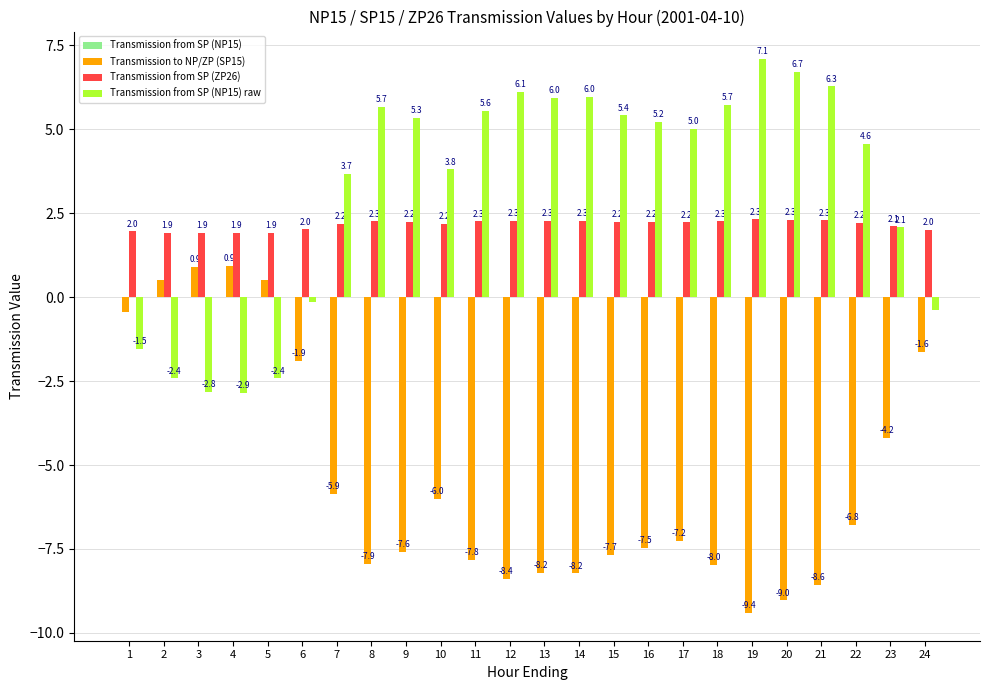

What is the average value of the Transmission from SP (ZP26) series?

2.2